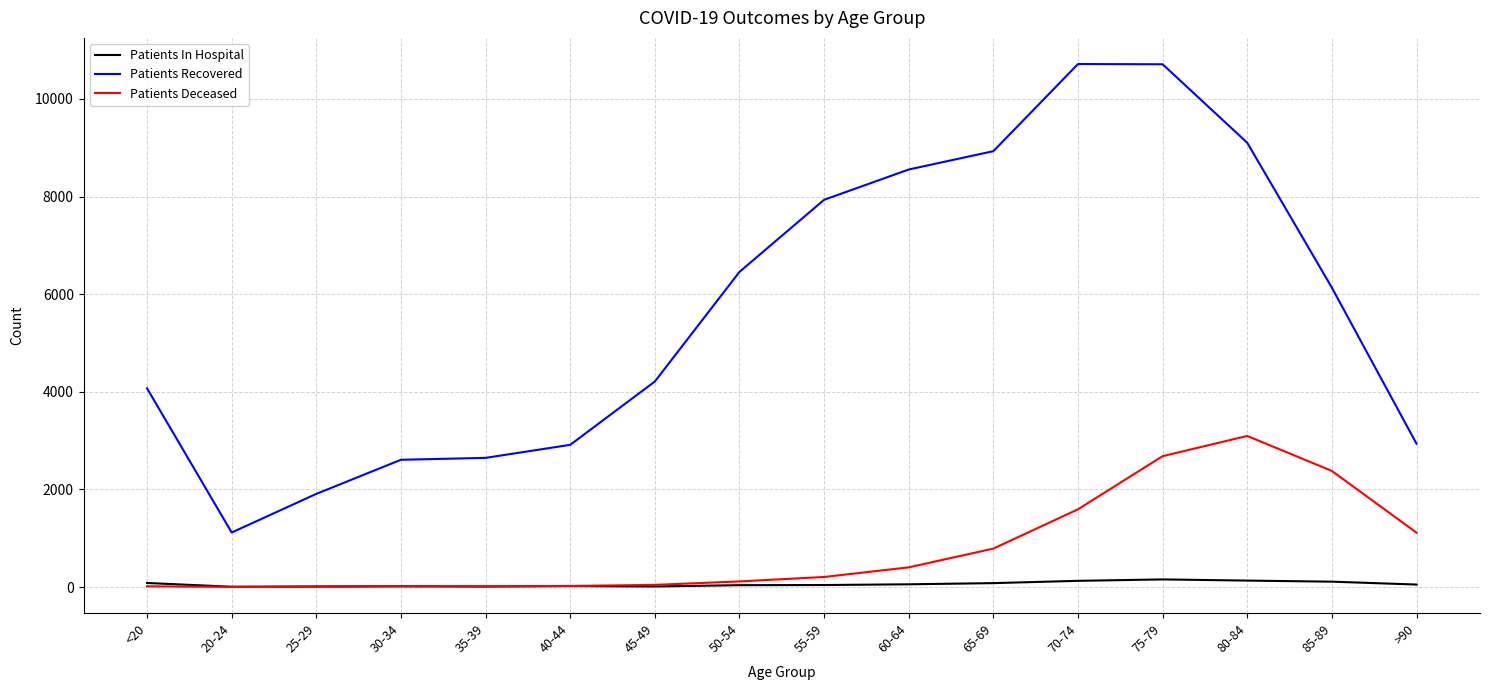

What position from the left is 85-89?

15